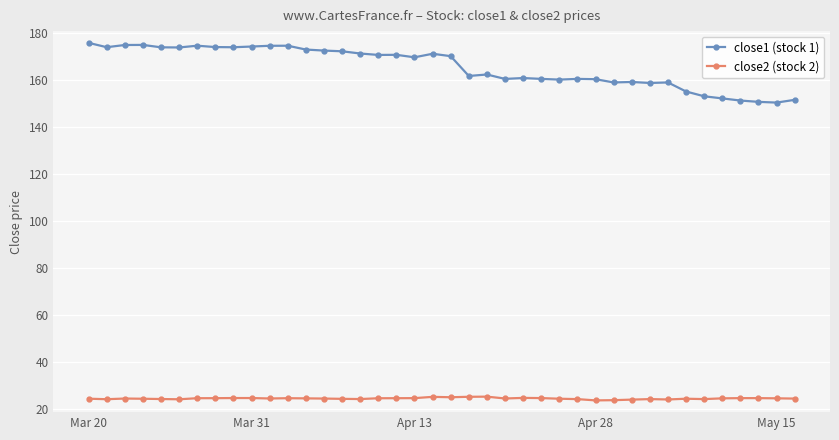

True or false: close1 (stock 1) and close2 (stock 2) cross at least once.

False